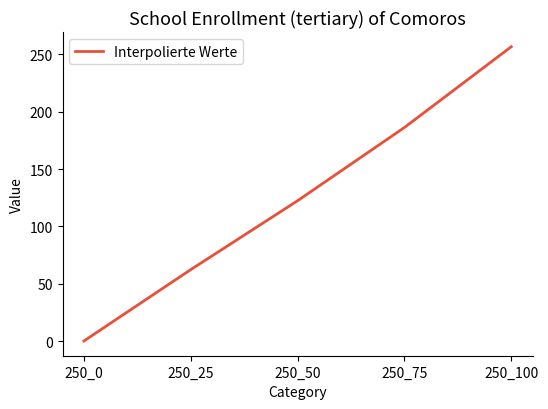

List the labels in order of value, largest first.

250_100, 250_75, 250_50, 250_25, 250_0